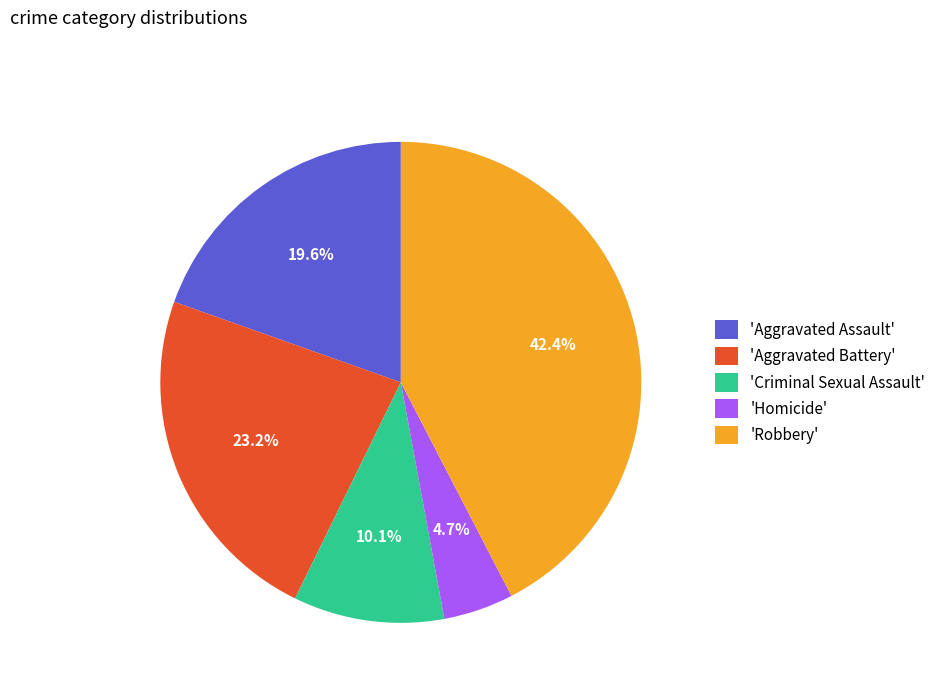

What percentage do 'Criminal Sexual Assault' and 'Robbery' together represent?

52.5%